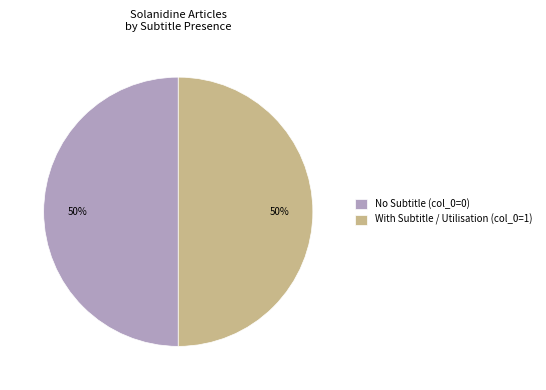

Count the number of slices in the pie.

2